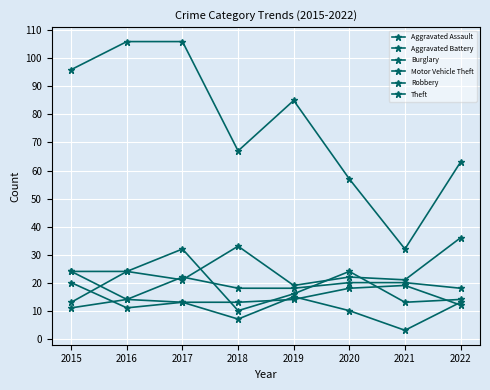

At which label does Robbery first exceed 24?

2017